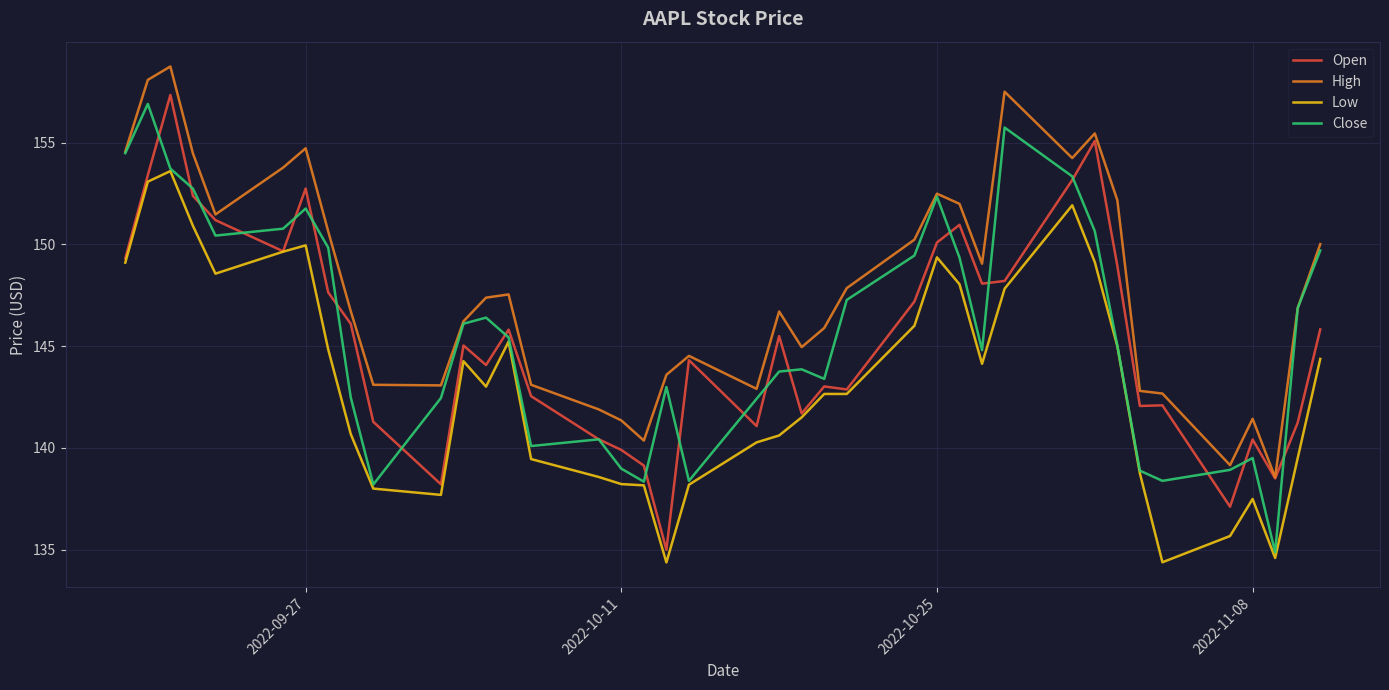

In Open, how many points are lower than both neighbors (excluding endpoints)?

11